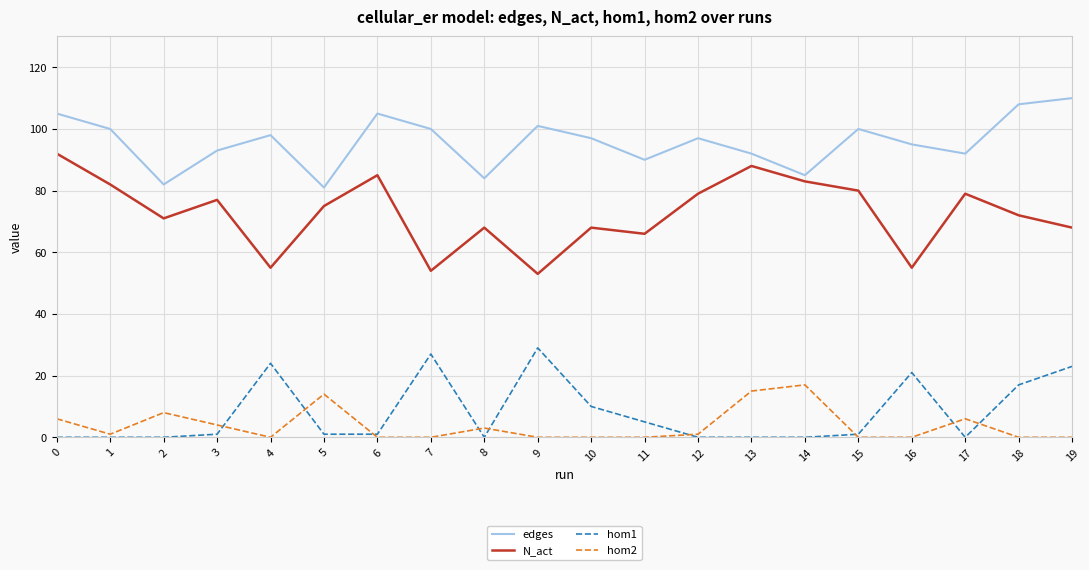

Rank the series by their maximum value, from highest to lowest.

edges, N_act, hom1, hom2